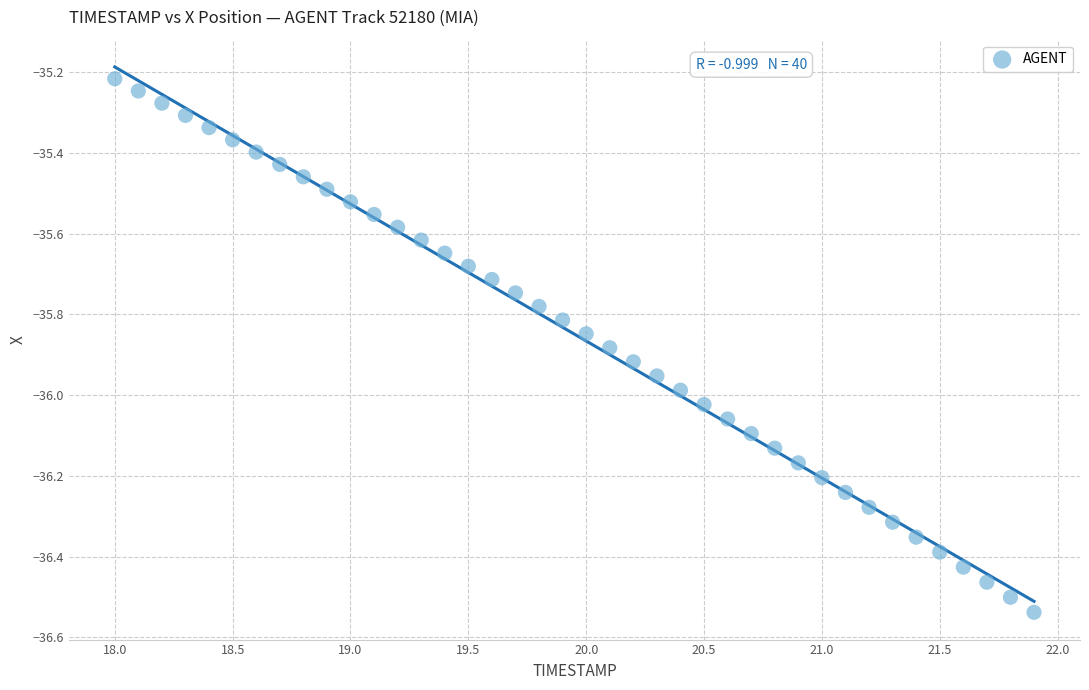

What is the range of X values (max minus min)?

3.9